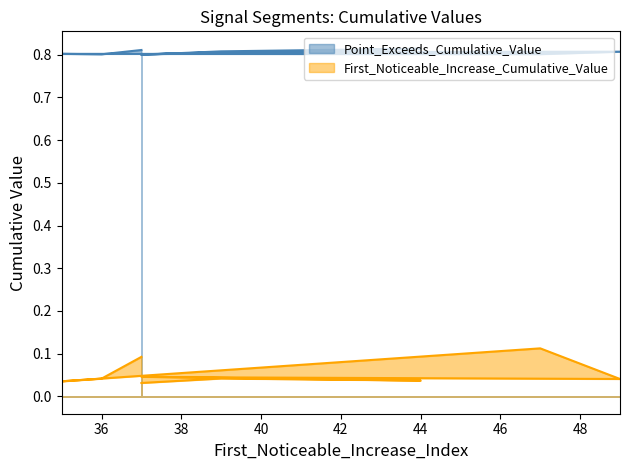

What is the label of the 2nd point from the left?

36